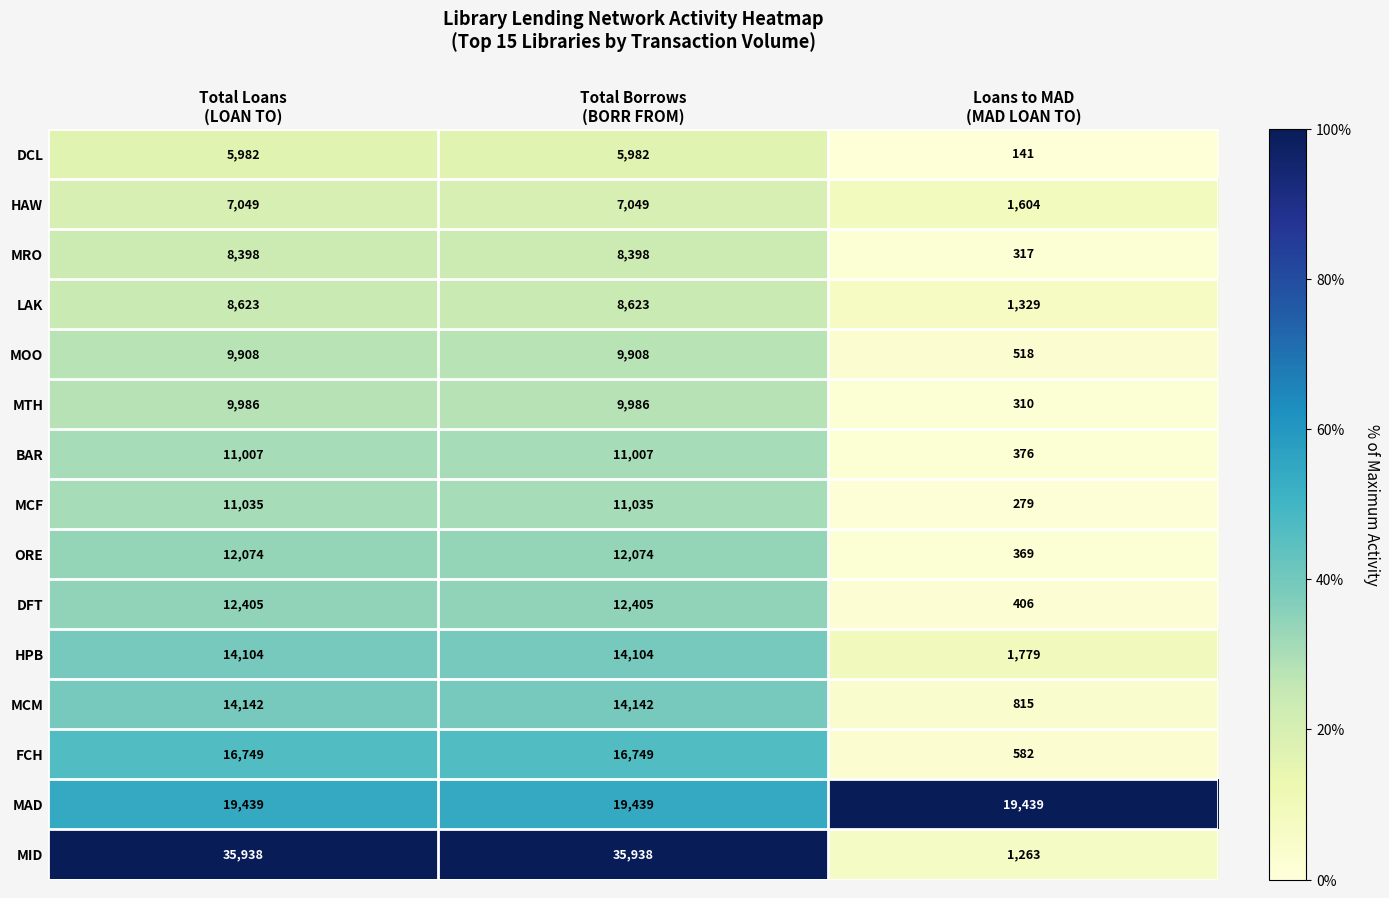

Rank the series at Loans to MAD
(MAD LOAN TO) from lowest to highest value.

DCL, MCF, MTH, MRO, ORE, BAR, DFT, MOO, FCH, MCM, MID, LAK, HAW, HPB, MAD